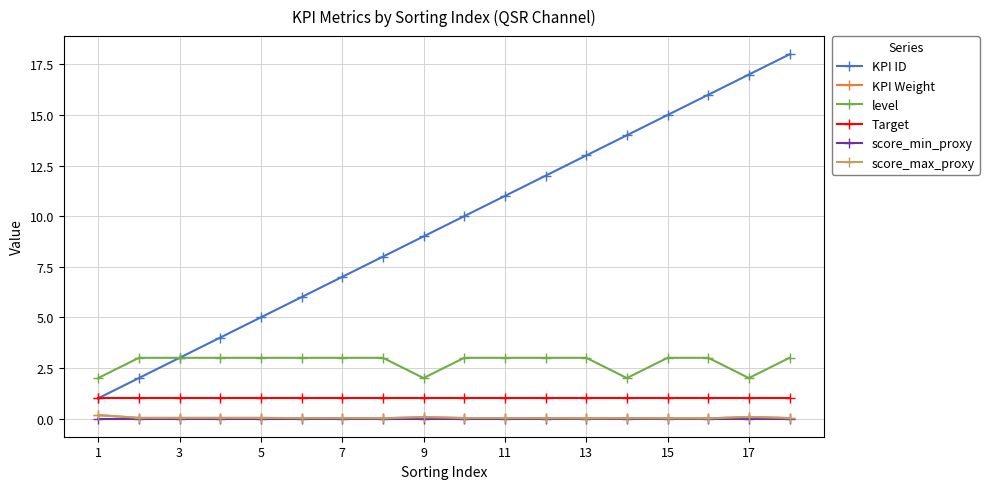

Is this an area chart (filled region under the line)?

No